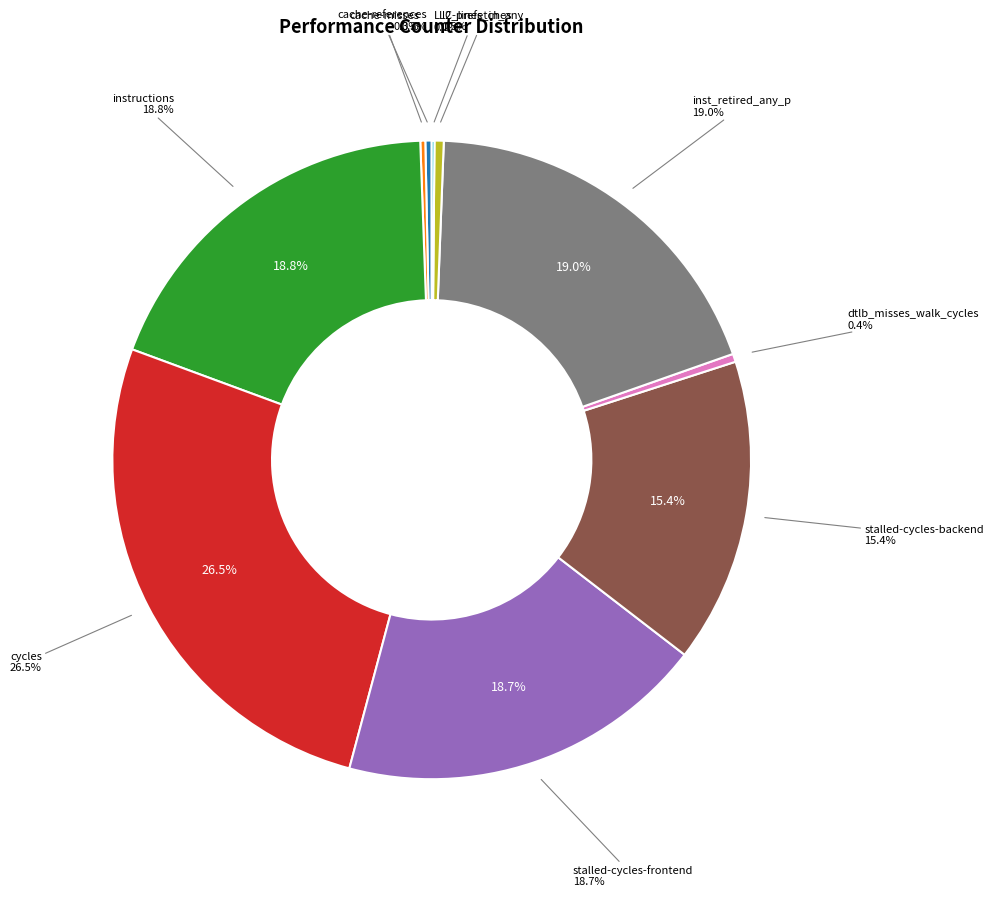

What is the ratio of the value at dtlb_misses_walk_cycles to the value at l2_lines_in_any?

0.9